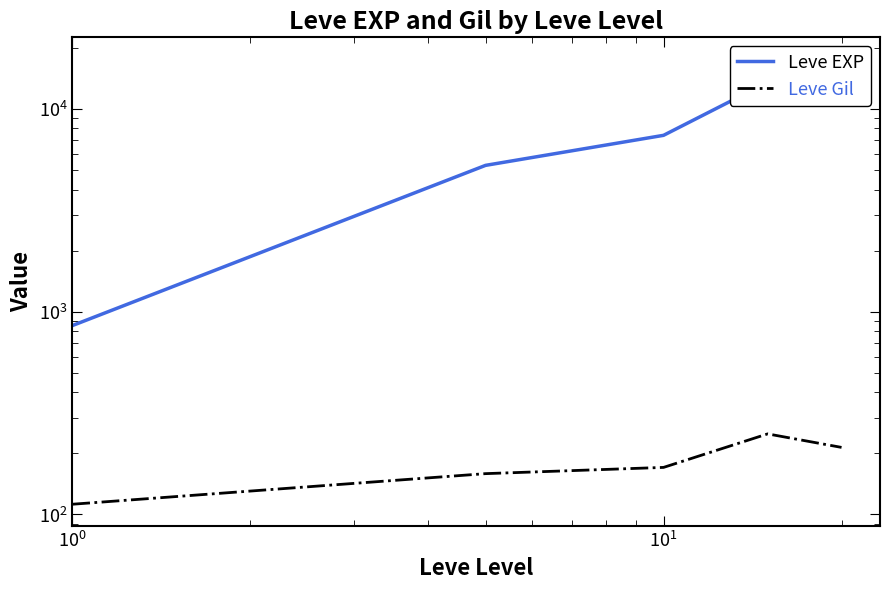

Reading right to left, list all the values displayed in this chart.

Leve EXP: 17486.7	13510.0	7400.0	5261.7	853.3
Leve Gil: 214.2	249.7	170.7	159.0	112.3